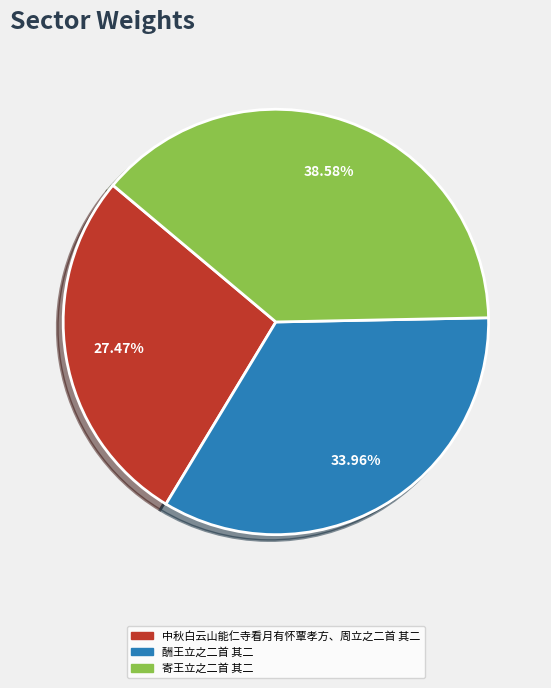

Which slice is the smallest?

中秋白云山能仁寺看月有怀覃孝方、周立之二首 其二